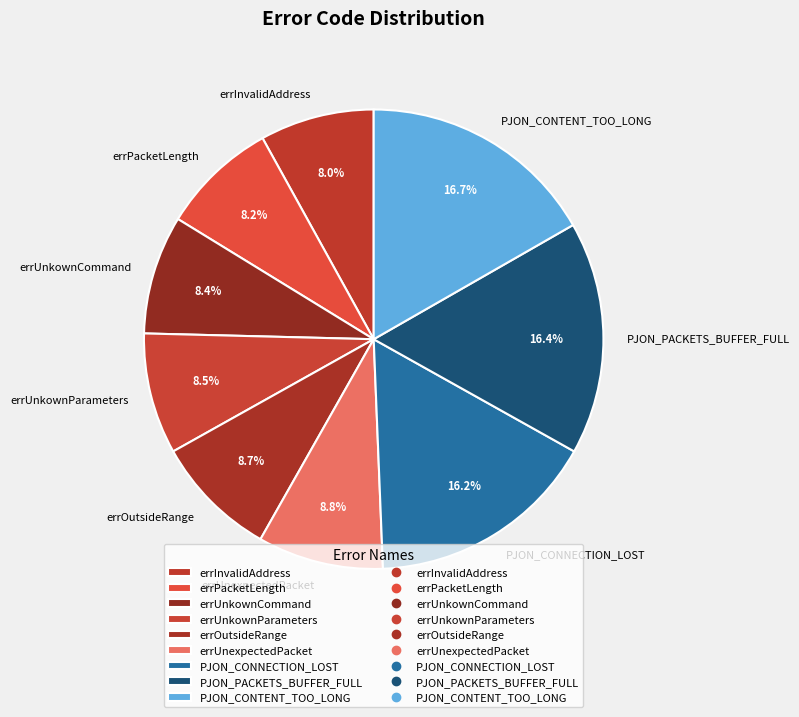

To the nearest percent, what percentage of the pie is errOutsideRange?

9%